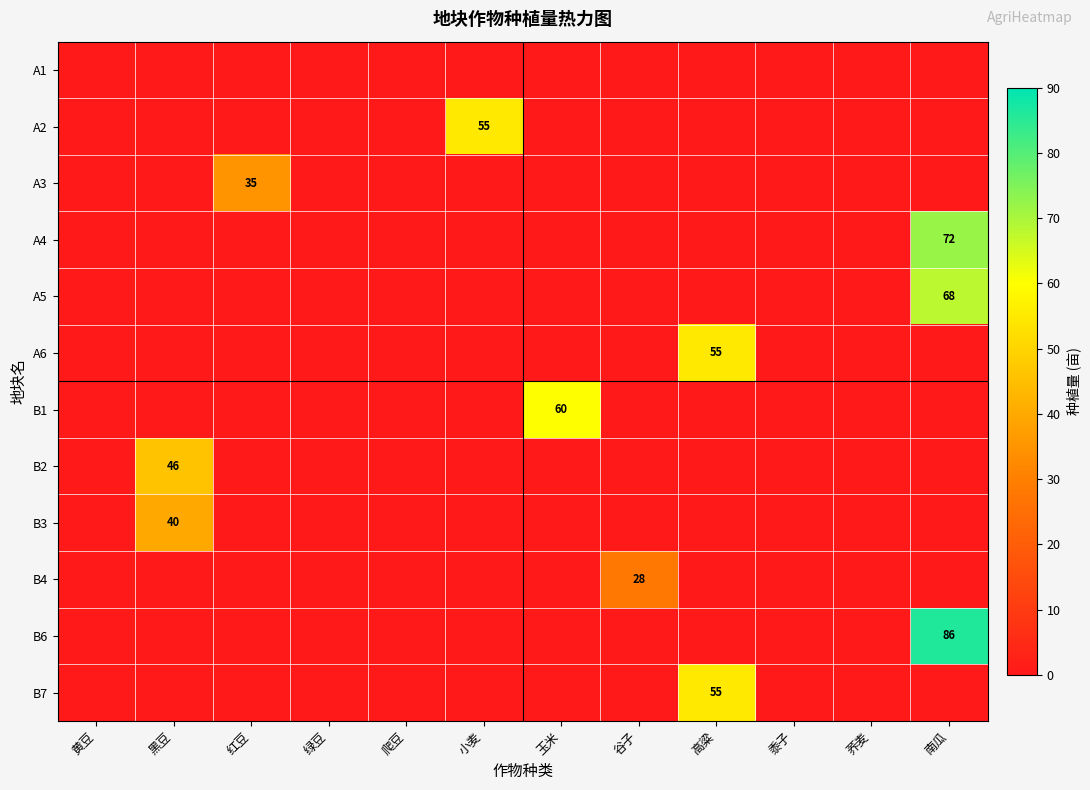

List the labels in order of B1 value, smallest first.

黄豆, 黑豆, 红豆, 绿豆, 爬豆, 小麦, 谷子, 高粱, 黍子, 荞麦, 南瓜, 玉米